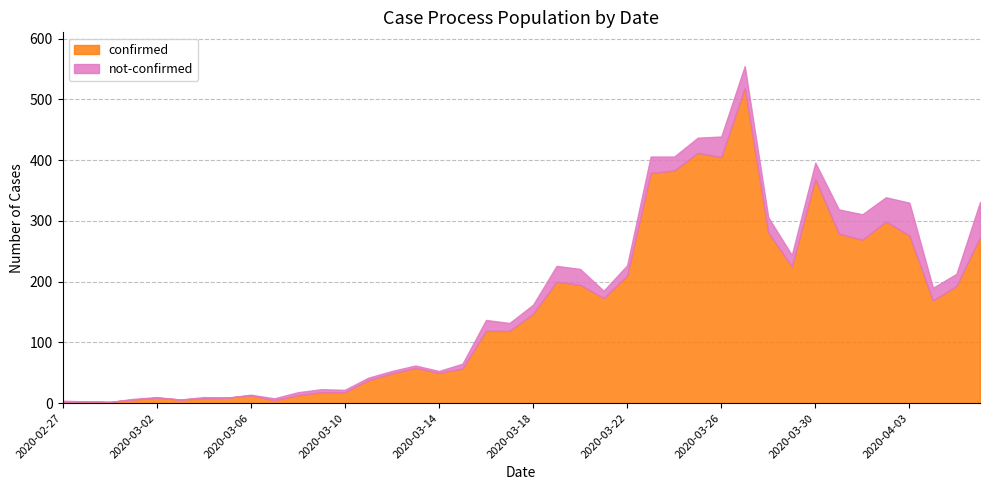

True or false: not-confirmed and confirmed intersect in this chart.

False